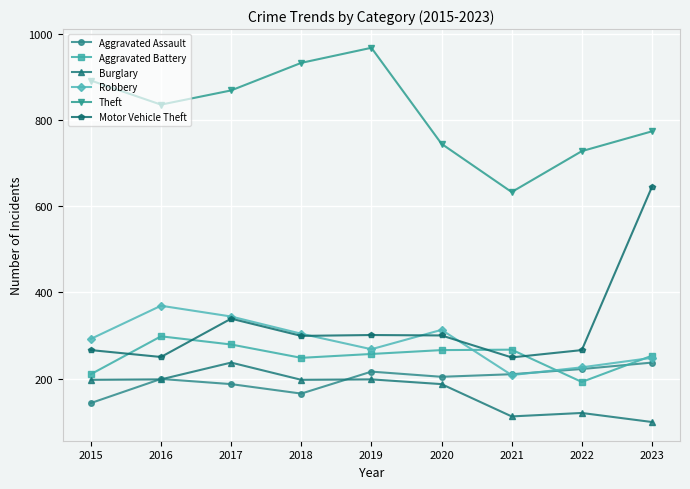

What is the total value across all series at 2023?

2256